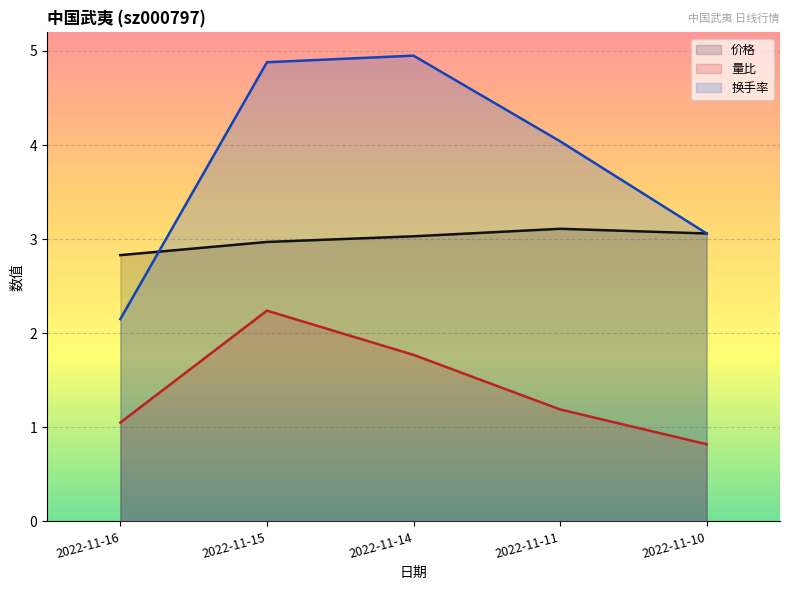

List the series in order of their peak value, highest first.

换手率, 价格, 量比